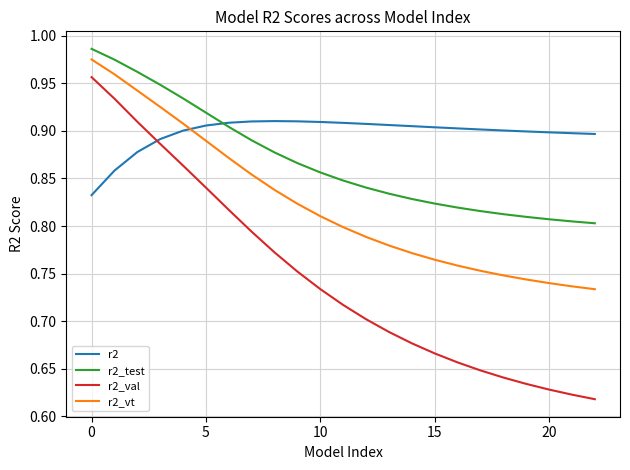

Which series has the largest total across all categories?

r2